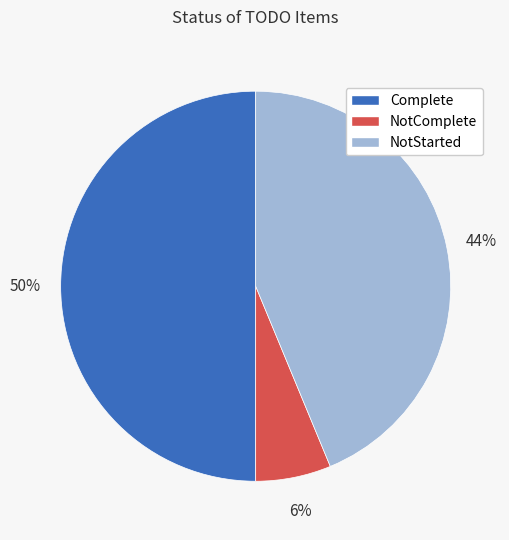

Which category has the smallest portion of the pie?

NotComplete